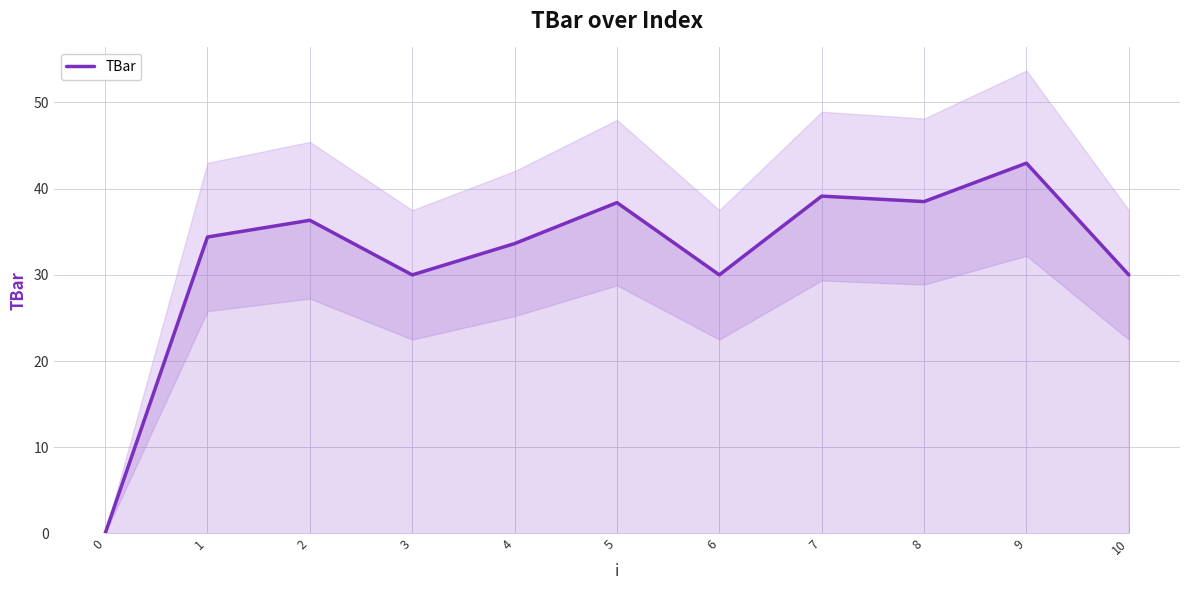

What is the change in value from 1 to 2?

+1.9